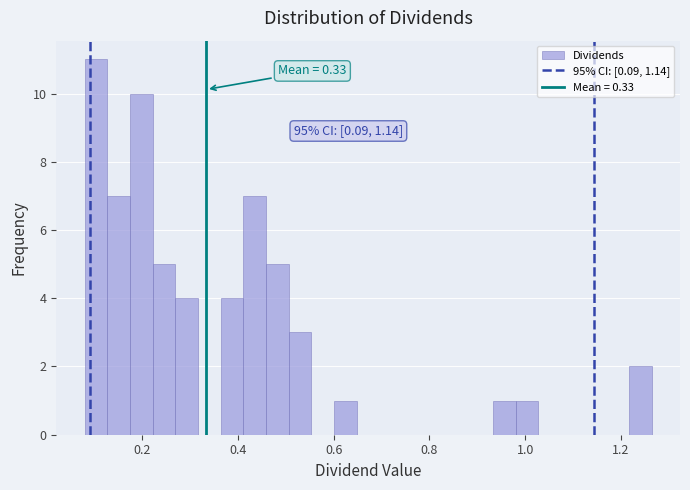

Read against the x-axis, roughly where is the centre of the tallest bar?

0.10